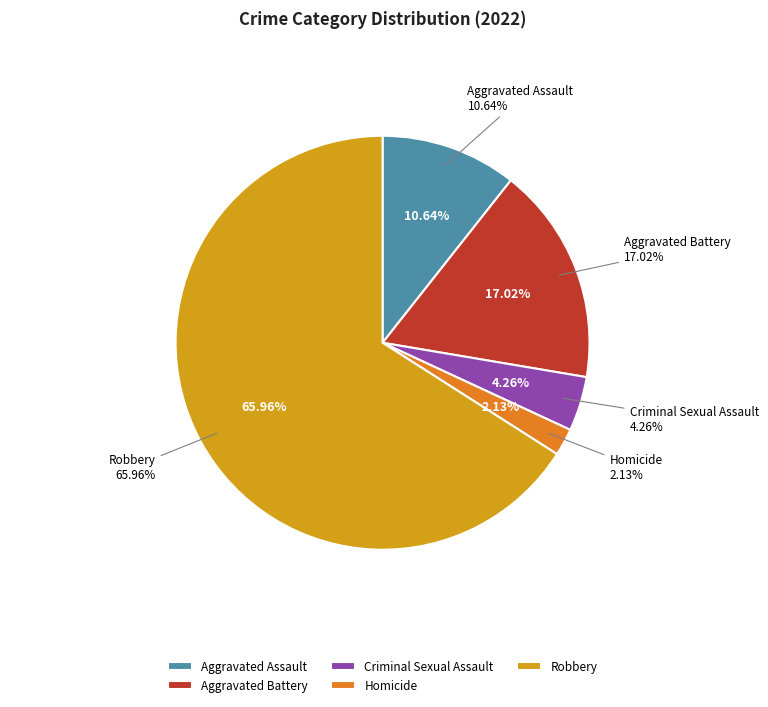

Which category has the biggest portion of the pie?

Robbery